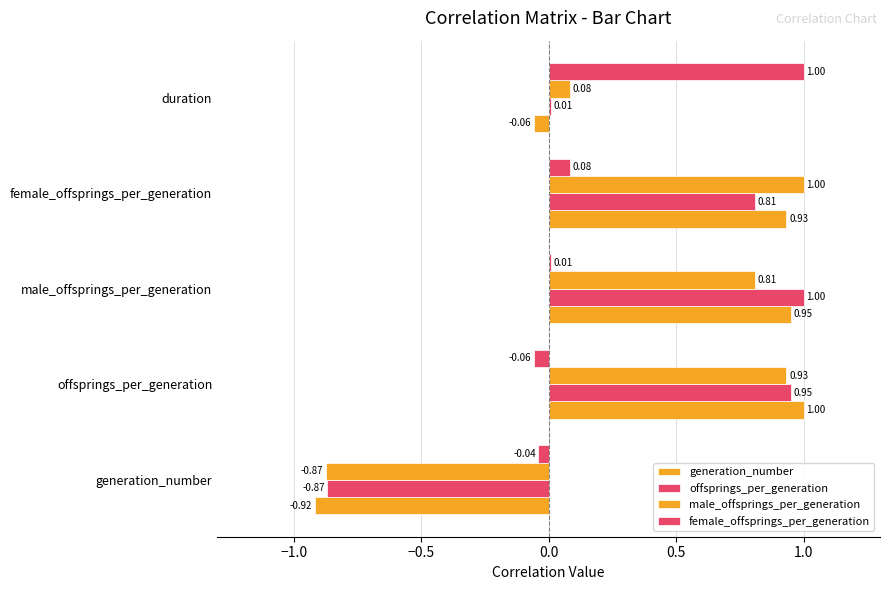

How many series are shown in this chart?

4